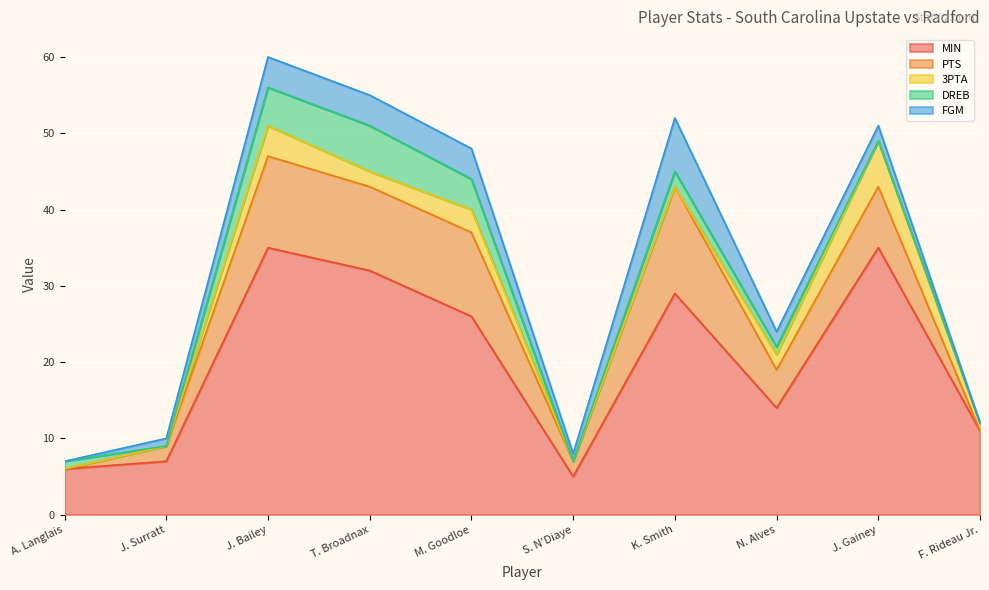

What are all the series names shown in the legend?

MIN, PTS, 3PTA, DREB, FGM